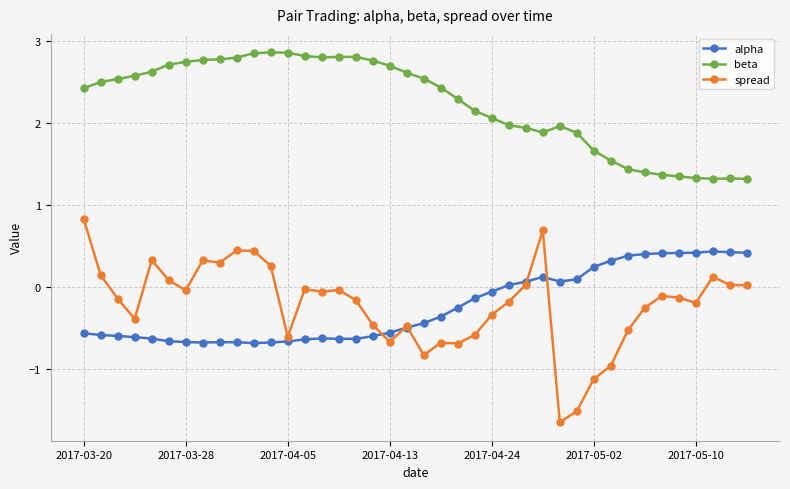

In alpha, how many points are lower than both neighbors (excluding endpoints)?

4